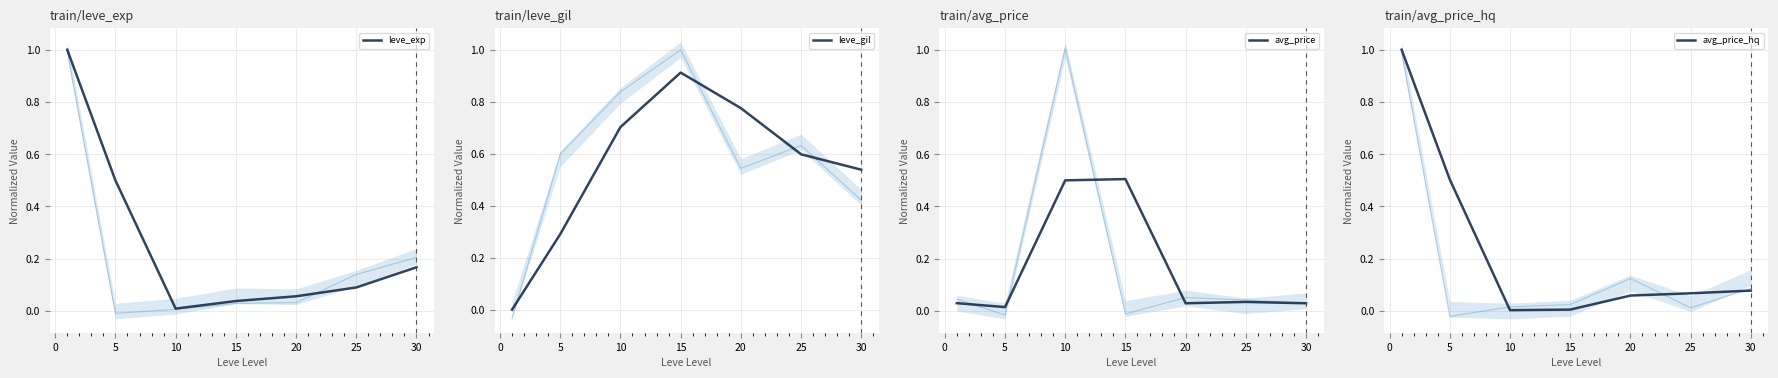

Is the value of leve_exp at 5 greater than the value of avg_price at 15?

No